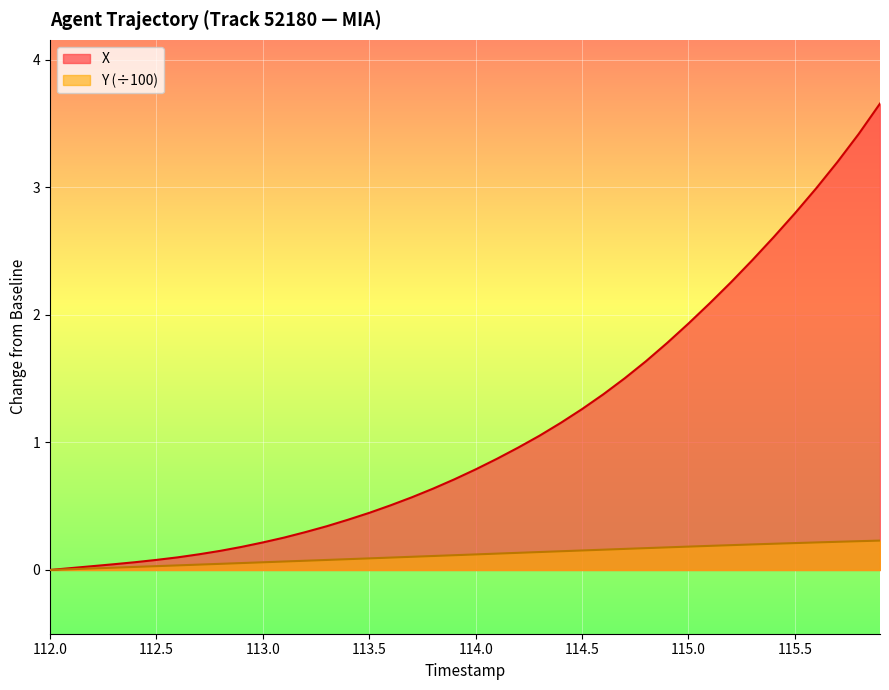

True or false: Y and X intersect in this chart.

False